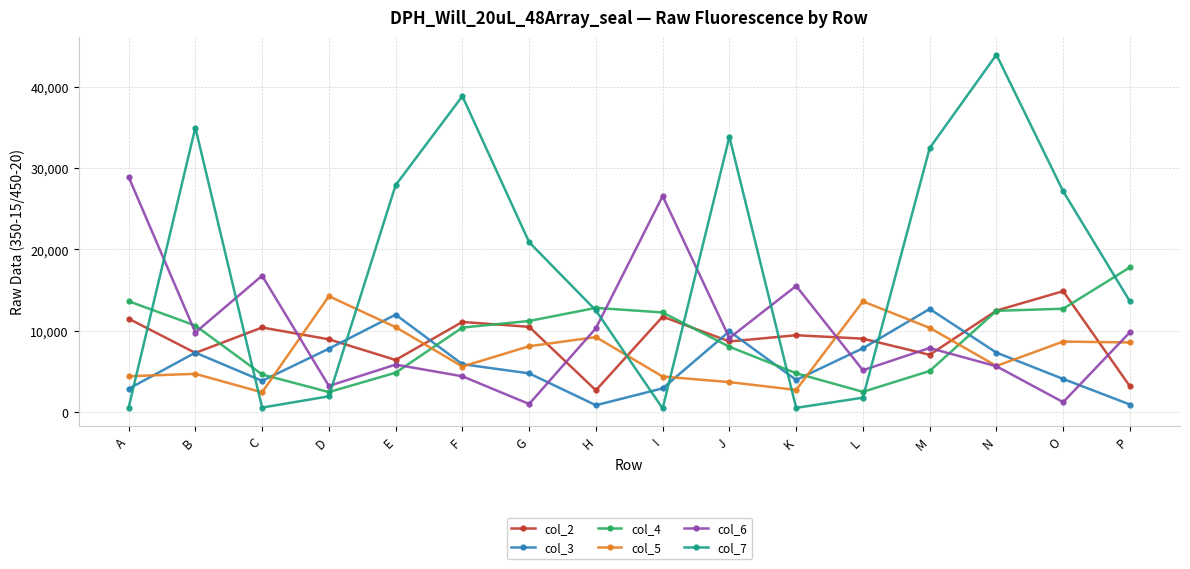

What is the difference between the col_7 values at F and J?

4996